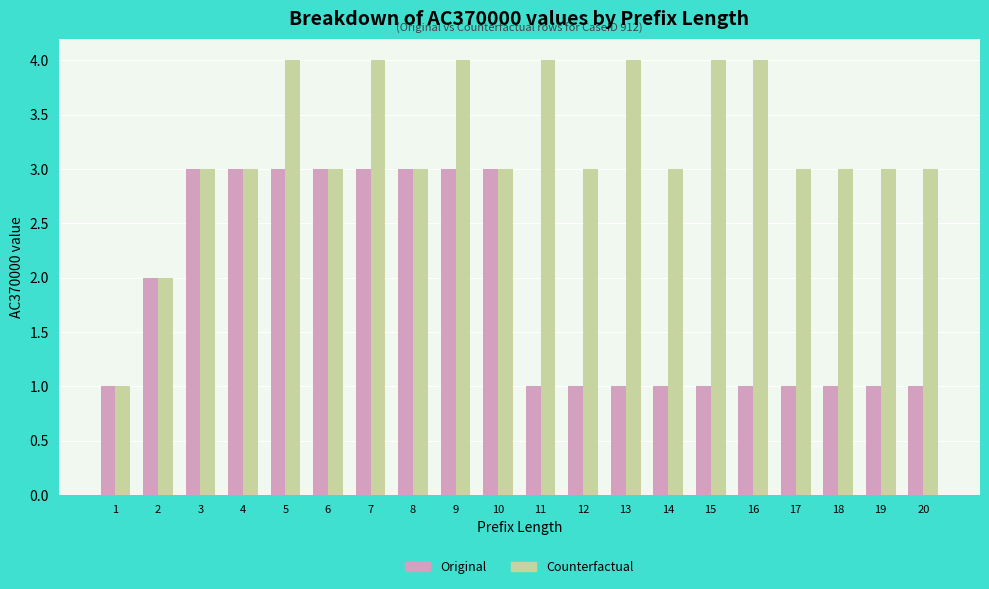

What is the lowest value of the Counterfactual series?

1